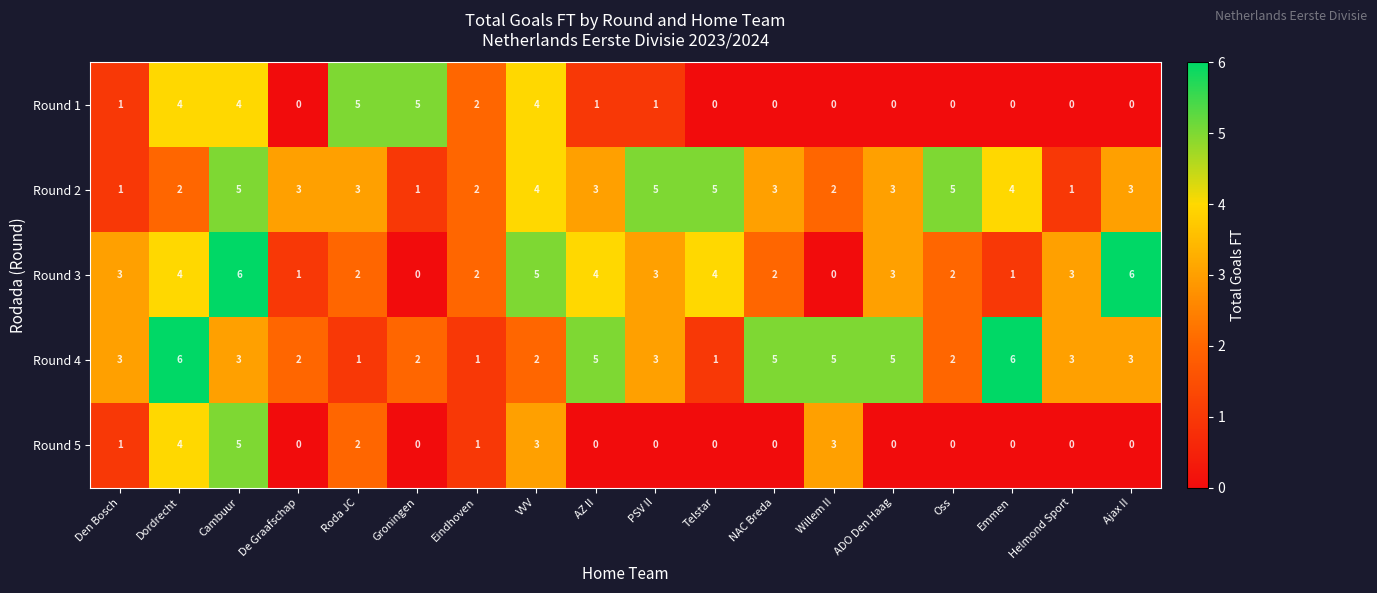

How many Round 3 values are between 2 and 4?

11